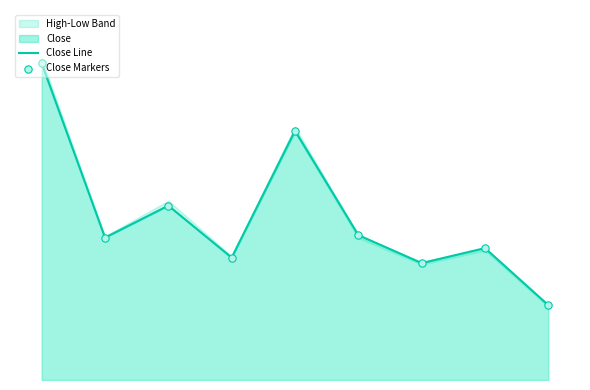

Which series has the largest total across all categories?

Close Line